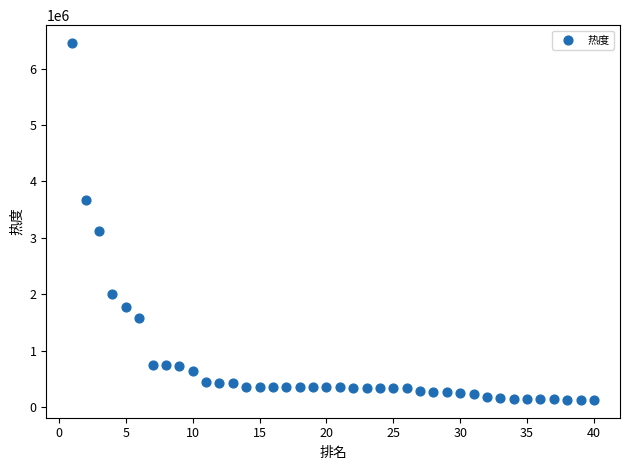

What Y value in the scatter plot is closest to 3289638?

3116711